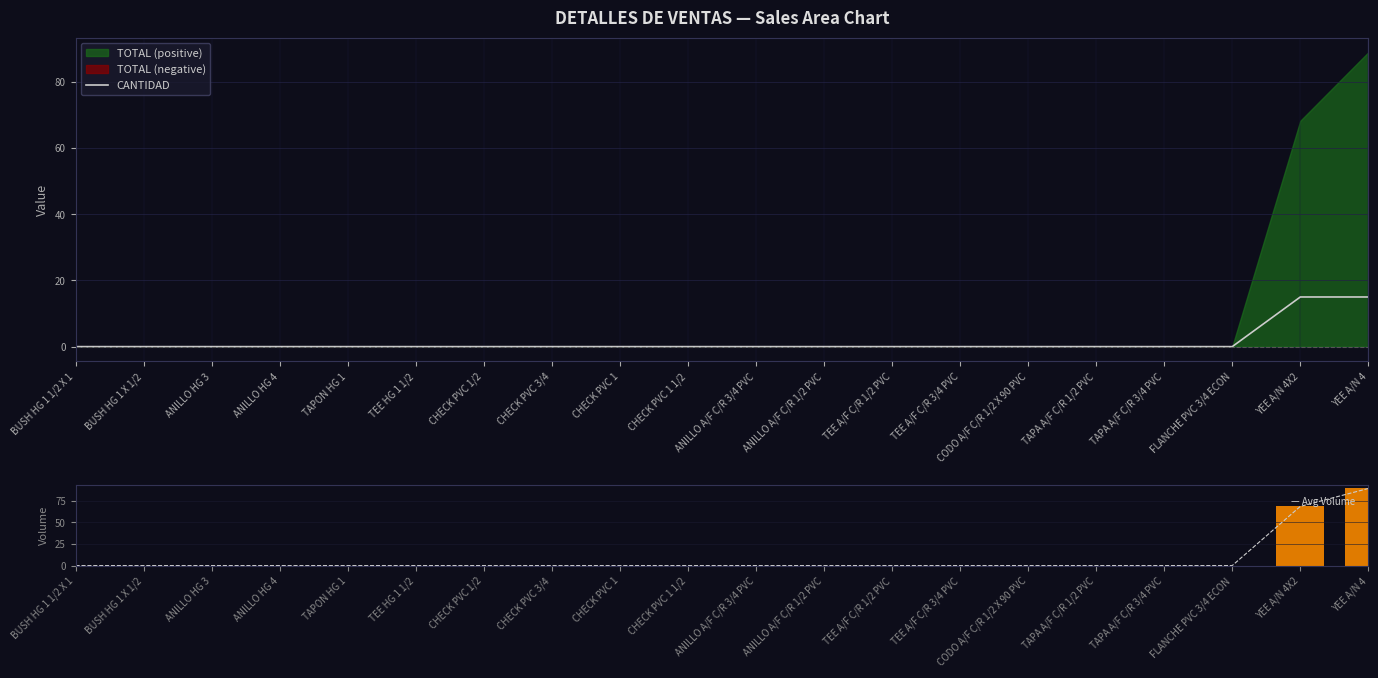

What position from the right is ANILLO A/F C/R 3/4 PVC?

10